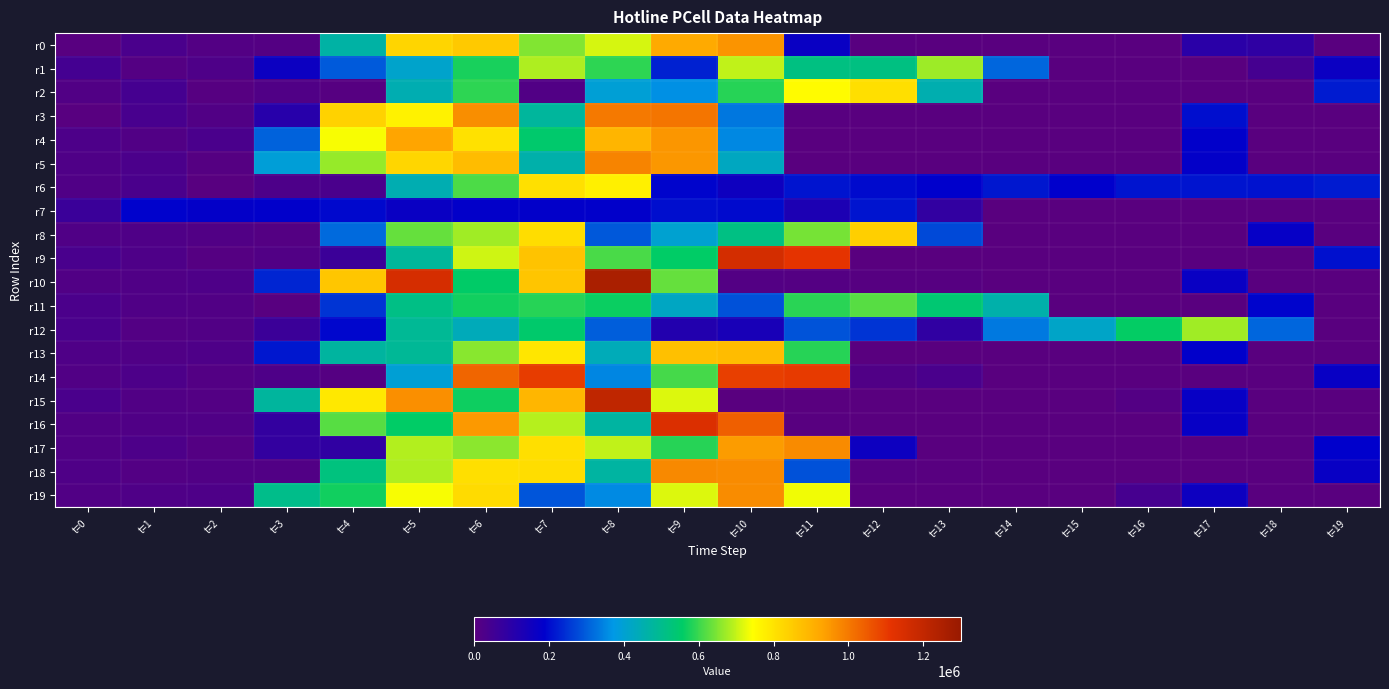

Between t=6 and t=19, which series saw the biggest shift?

r3